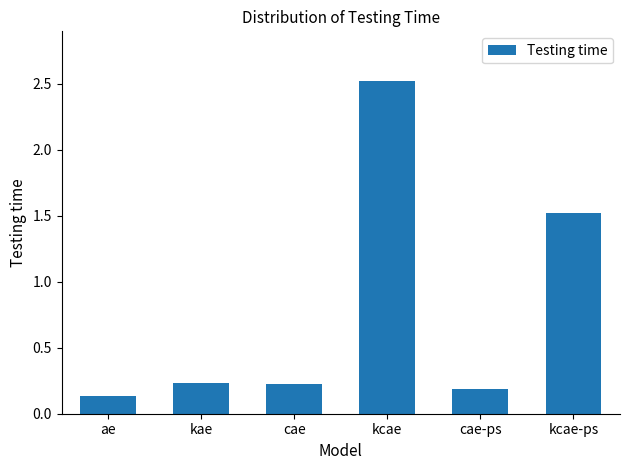

Is it true that the value at kcae-ps is 0.7?

False